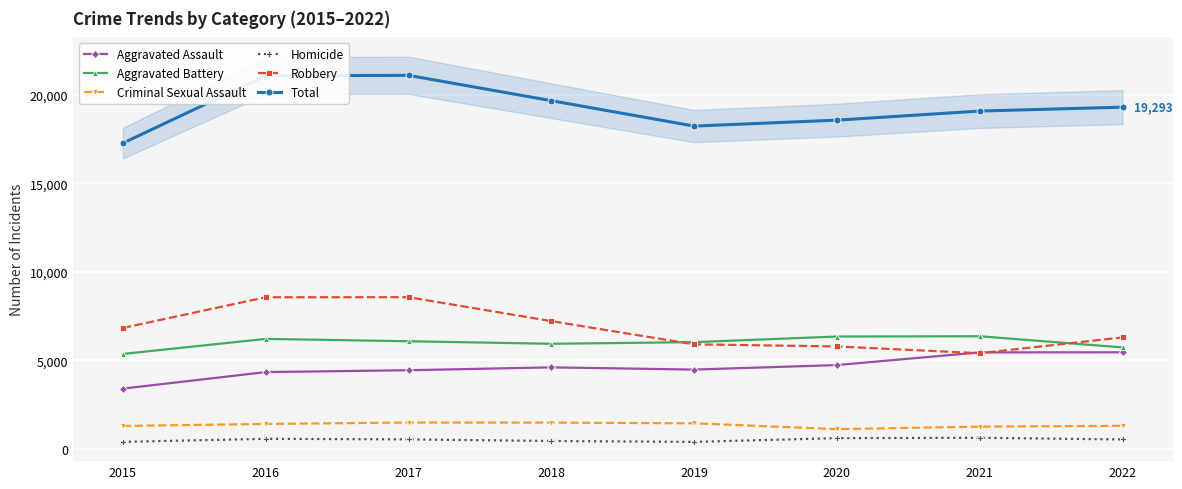

Where is the first local minimum for Aggravated Battery?

2018